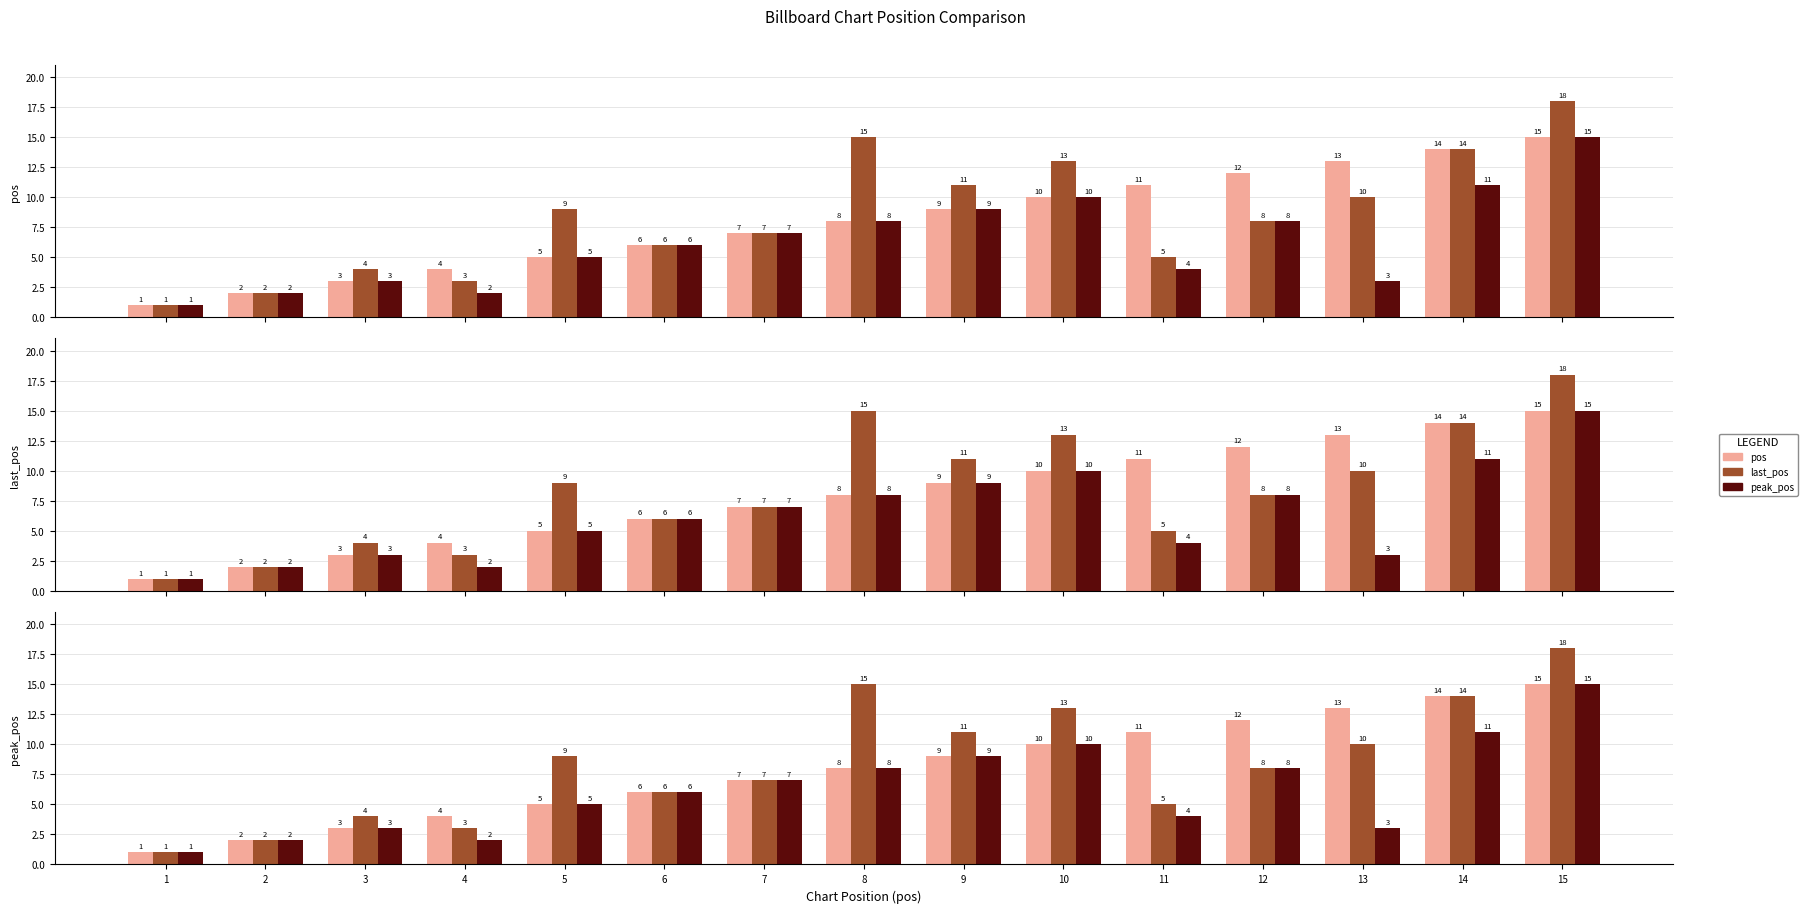

Read the peak_pos value at 3.

3